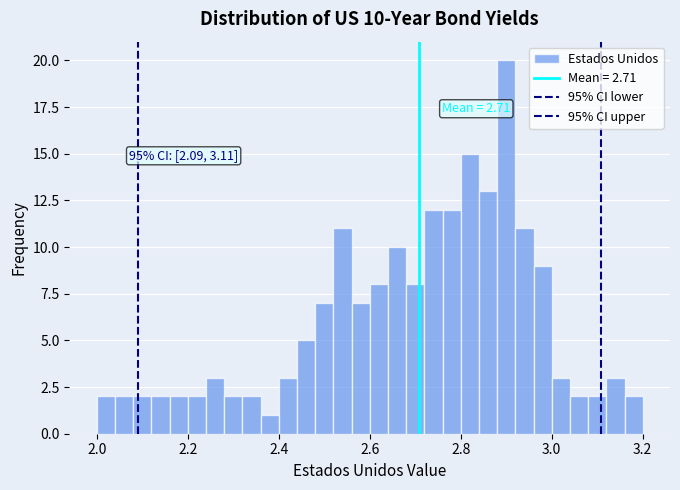

Around what value on the x-axis is the tallest bar? Give the approximate position of its centre, as read against the axis.

2.90